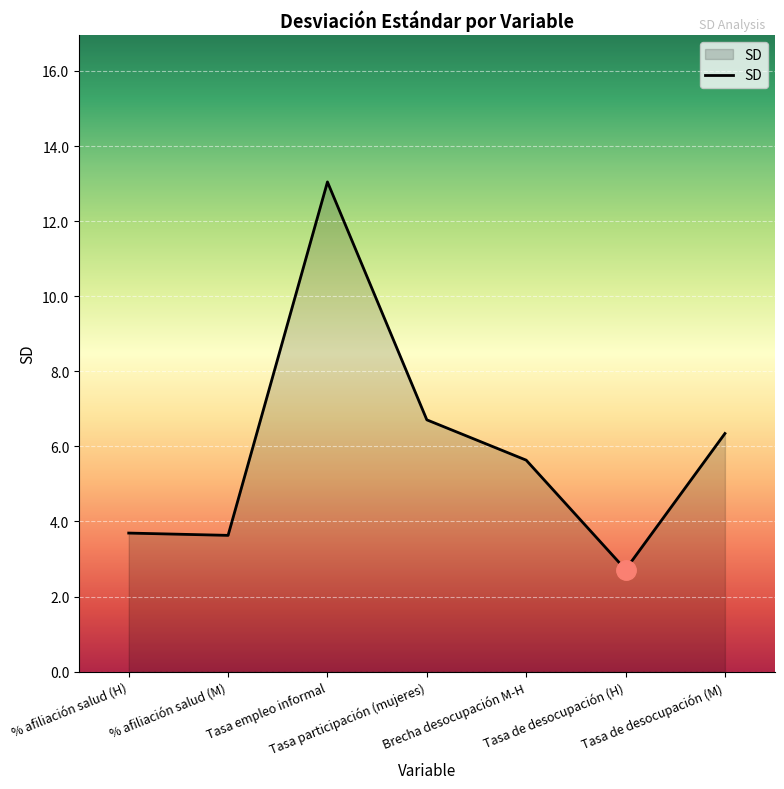

How many categories are shown in the chart?

7